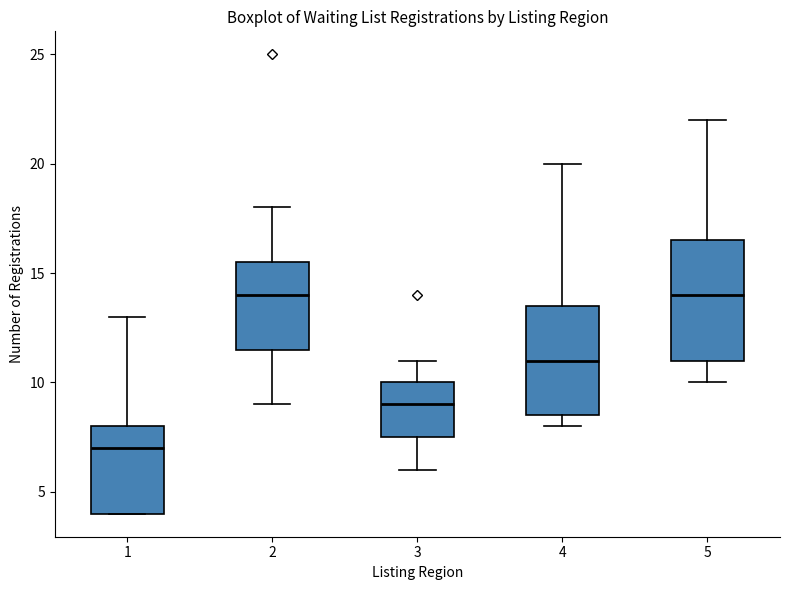

Reading left to right, transcribe this box plot: for each box, give where its median line is, the range the box spans, and where its two whiskers end, as read against the y-axis. The values are not printed on the chart, so give them approximately, as read against the axis.

1: median 7.0, box 4.0 to 8.0, whiskers 4.0 to 13.0
2: median 14.0, box 11.5 to 15.5, whiskers 9.0 to 18.0
3: median 9.0, box 7.5 to 10.0, whiskers 6.0 to 11.0
4: median 11.0, box 8.5 to 13.5, whiskers 8.0 to 20.0
5: median 14.0, box 11.0 to 16.5, whiskers 10.0 to 22.0